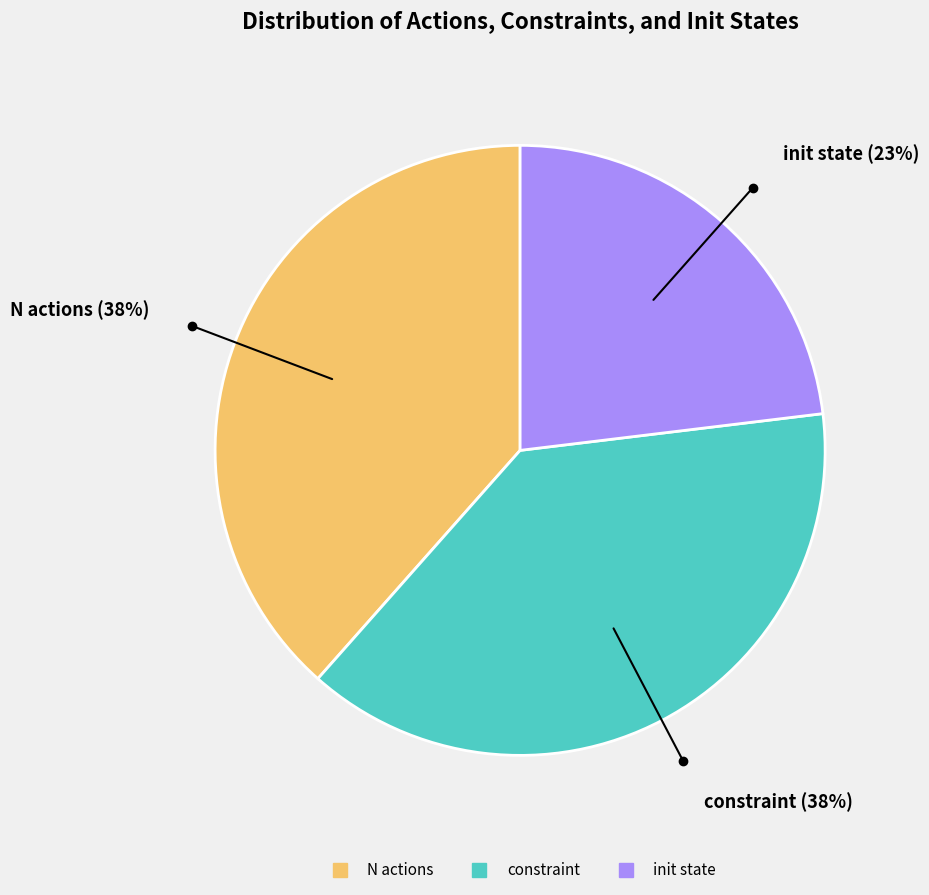

Approximately how many times larger is the value at N actions compared to constraint?

1.0